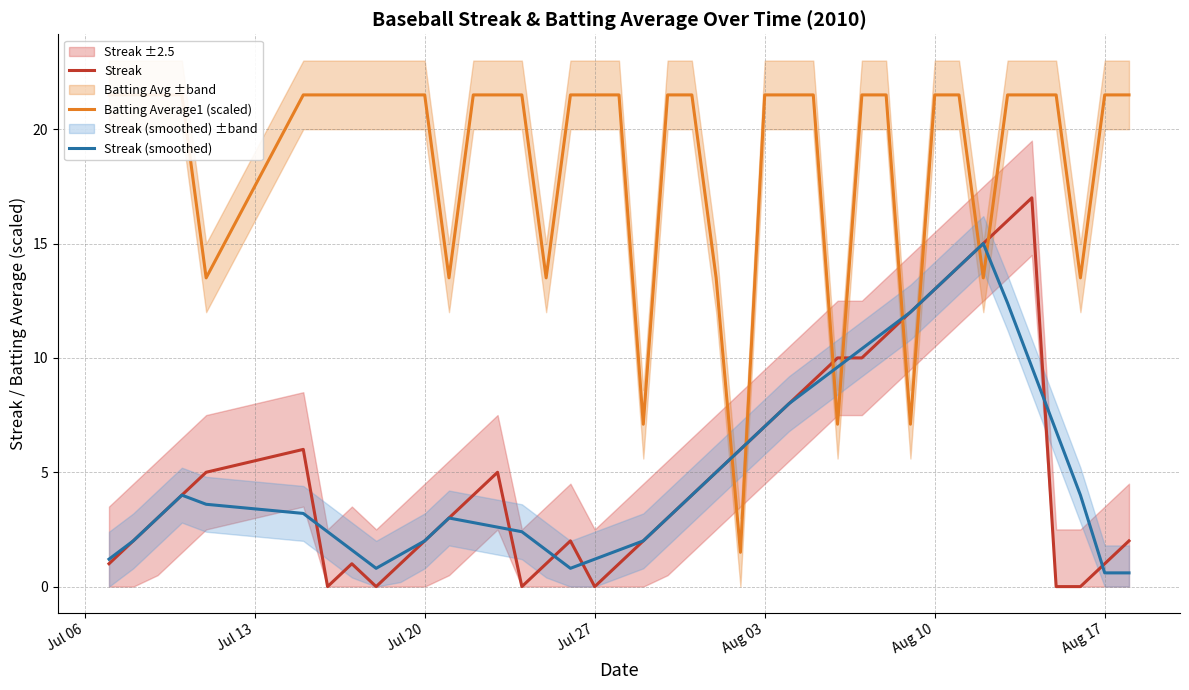

What is the highest value of the Streak (smoothed) series?

15.0